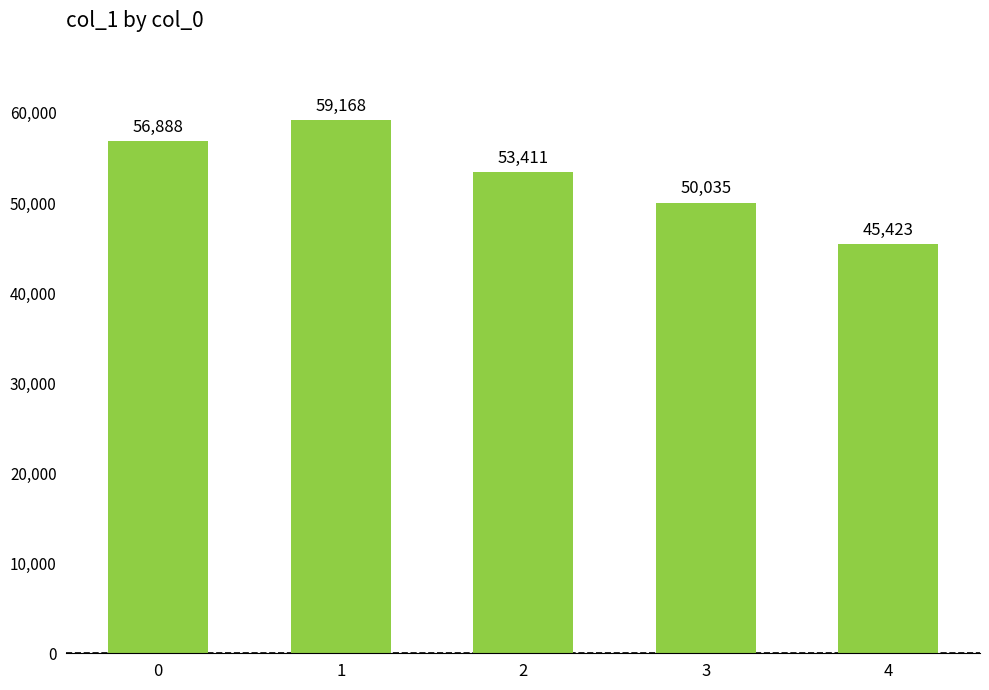

Which category has the highest value across all series?

1